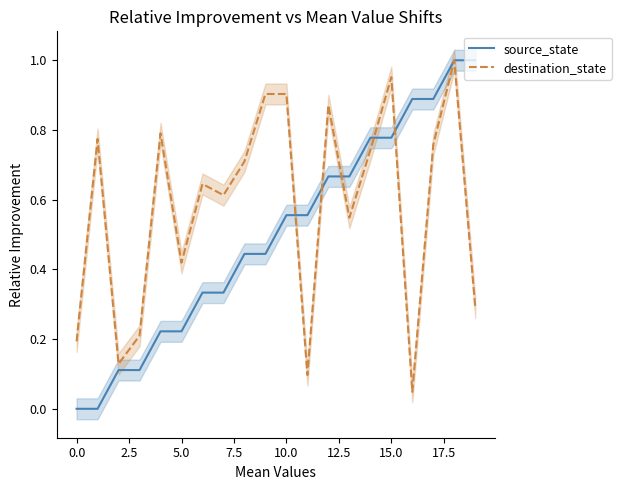

Which series has the largest total across all categories?

destination_state